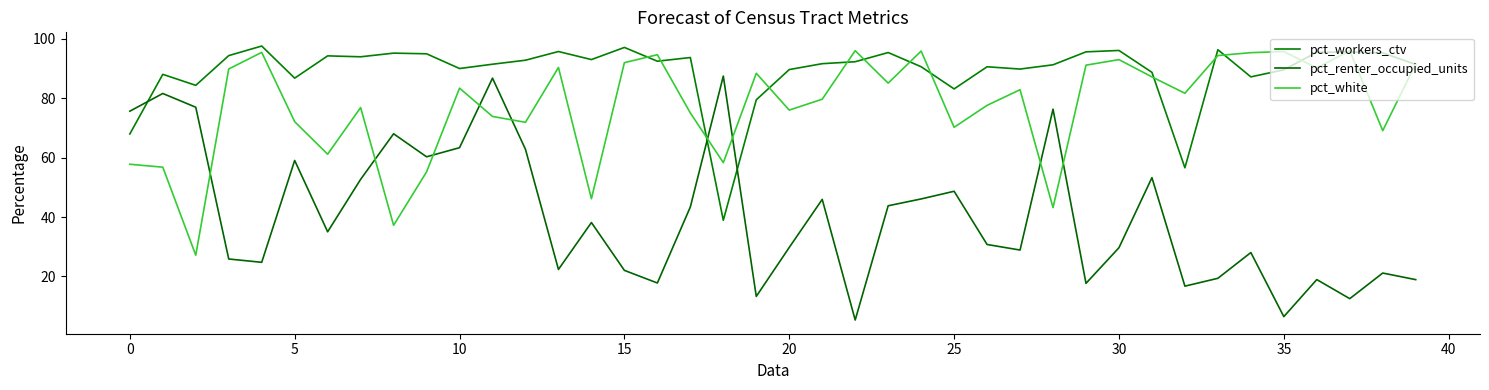

How many lines are shown in the chart?

3